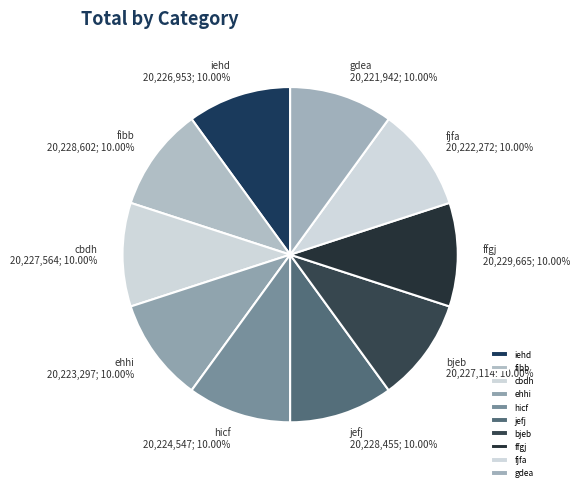

What percentage is the gdea slice, to the nearest percent?

10%